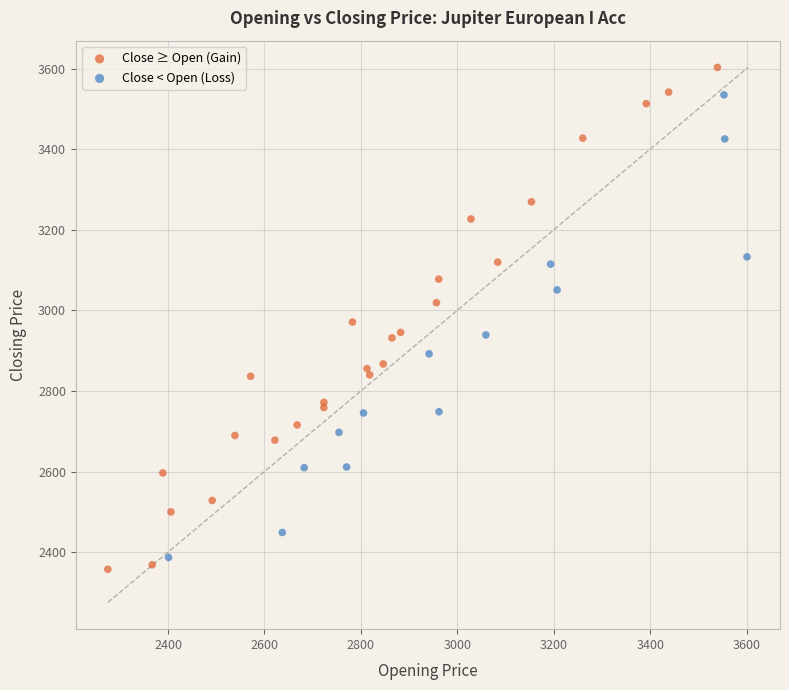

Which series reaches the maximum Y coordinate?

Close ≥ Open (Gain)